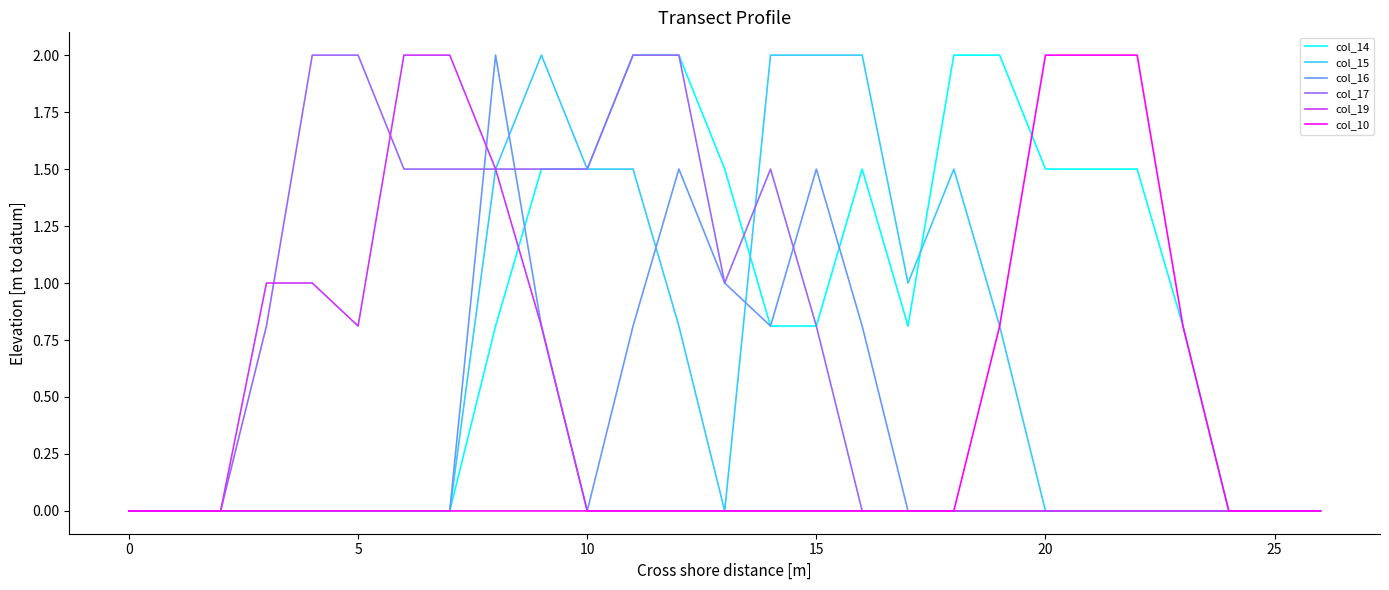

Which series has the largest total across all categories?

col_14